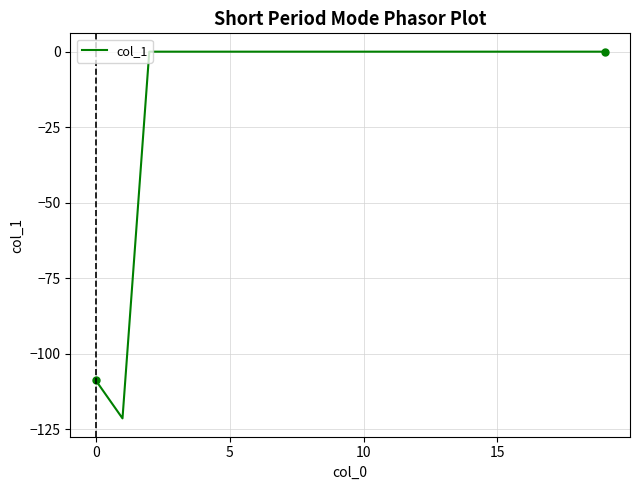

What is the minimum value shown in the chart?

-121.4